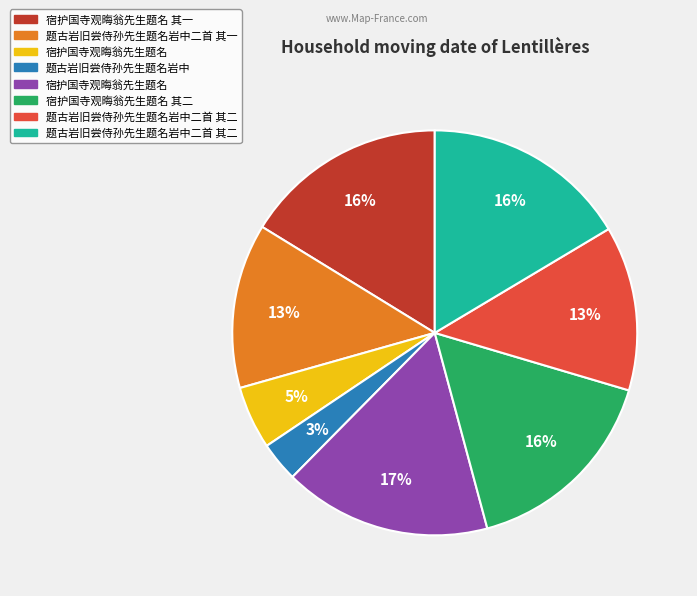

To the nearest percent, what is the average slice percentage?

12%